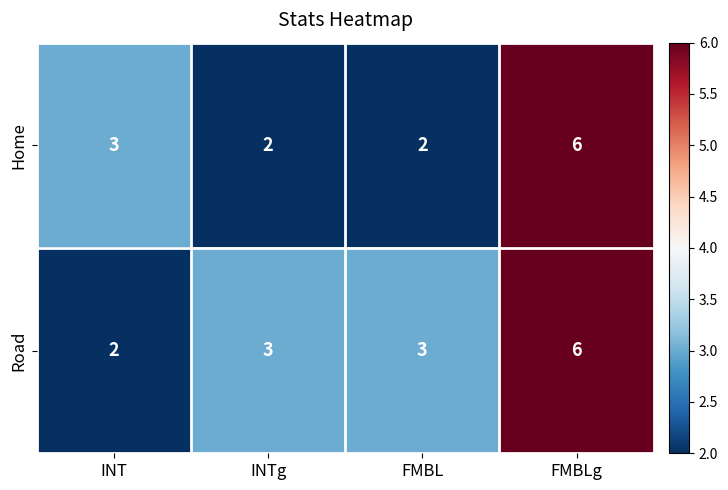

List the series in order of their overall mean, lowest first.

Home, Road